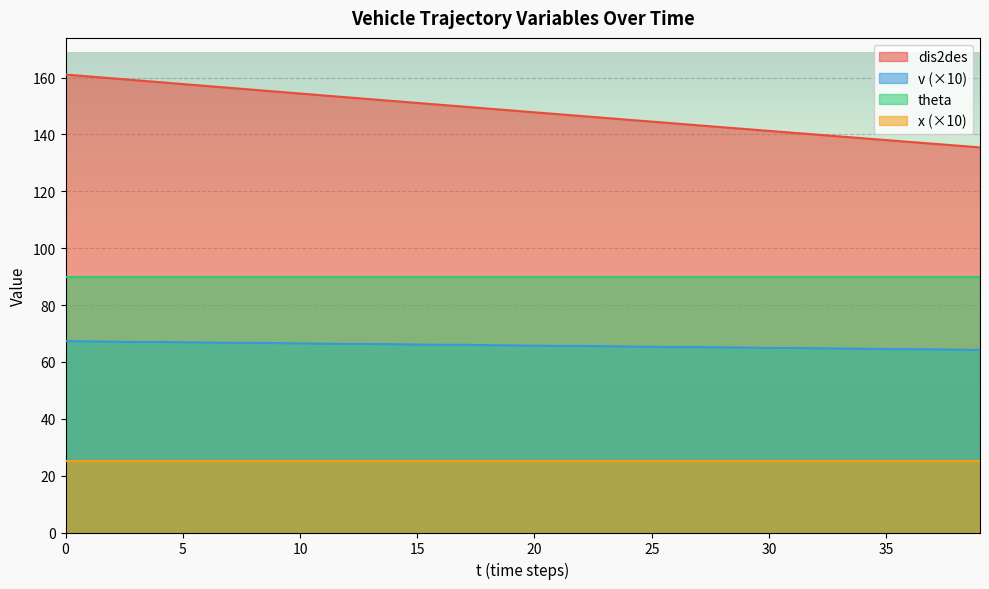

True or false: dis2des and v cross at least once.

False